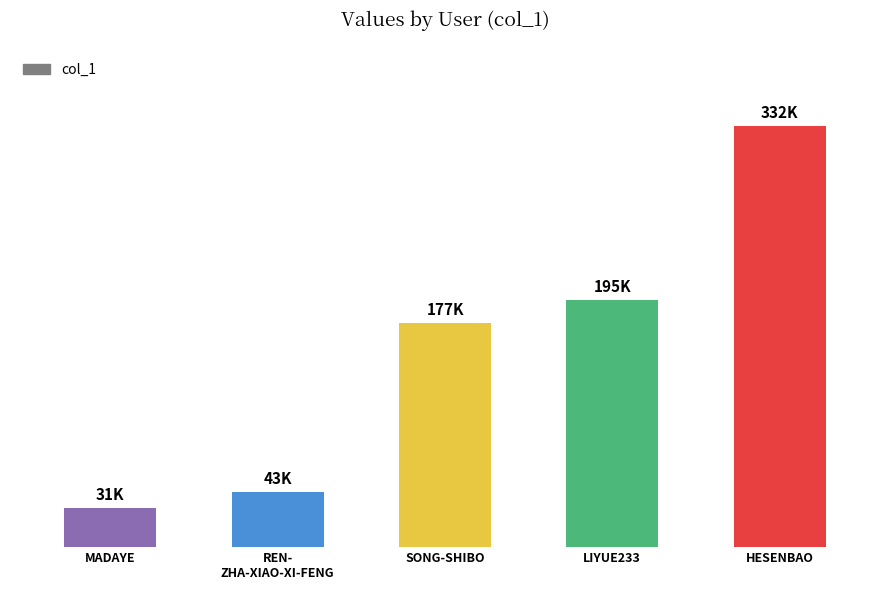

Reading left to right, what are all the values shown in this chart?

31144	43154	177052	195360	332037